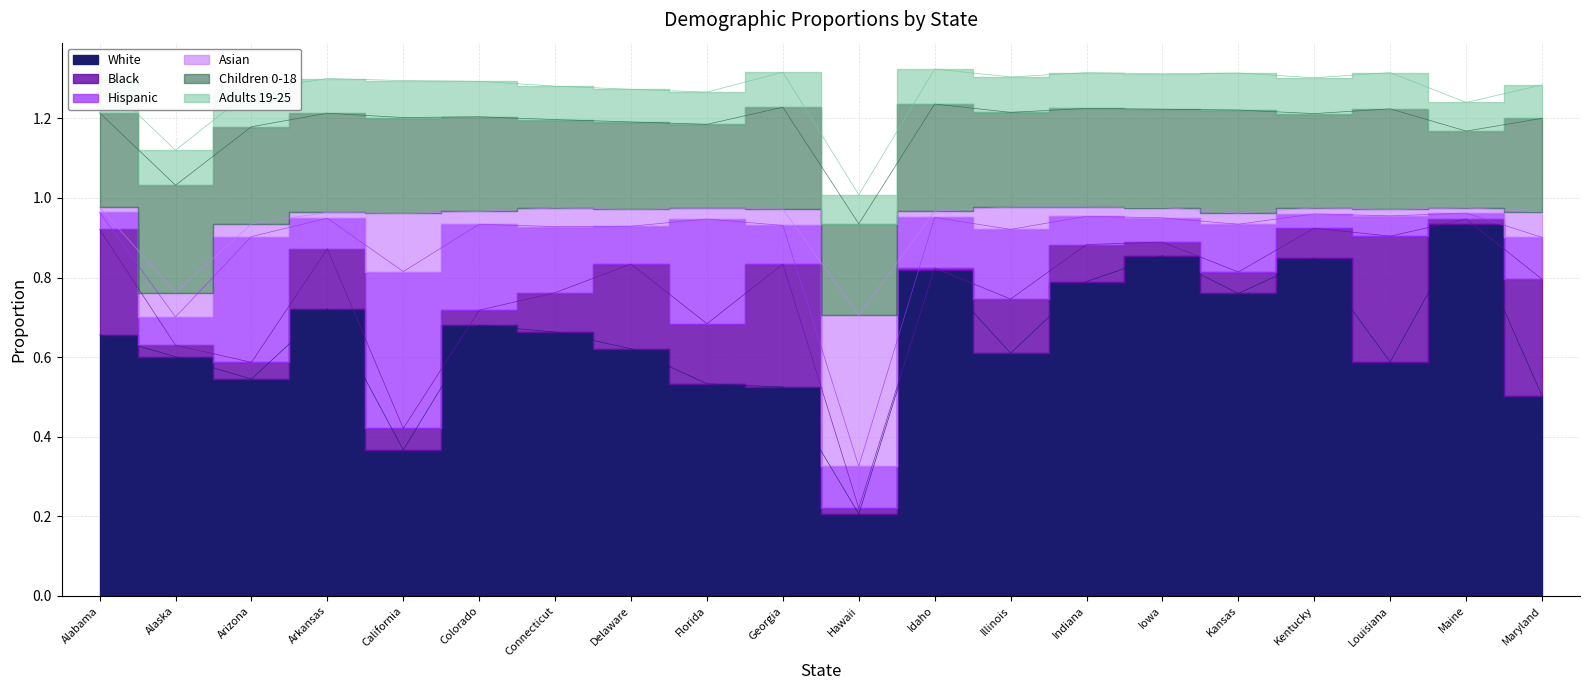

What is the label of the 17th point from the left?

Kentucky